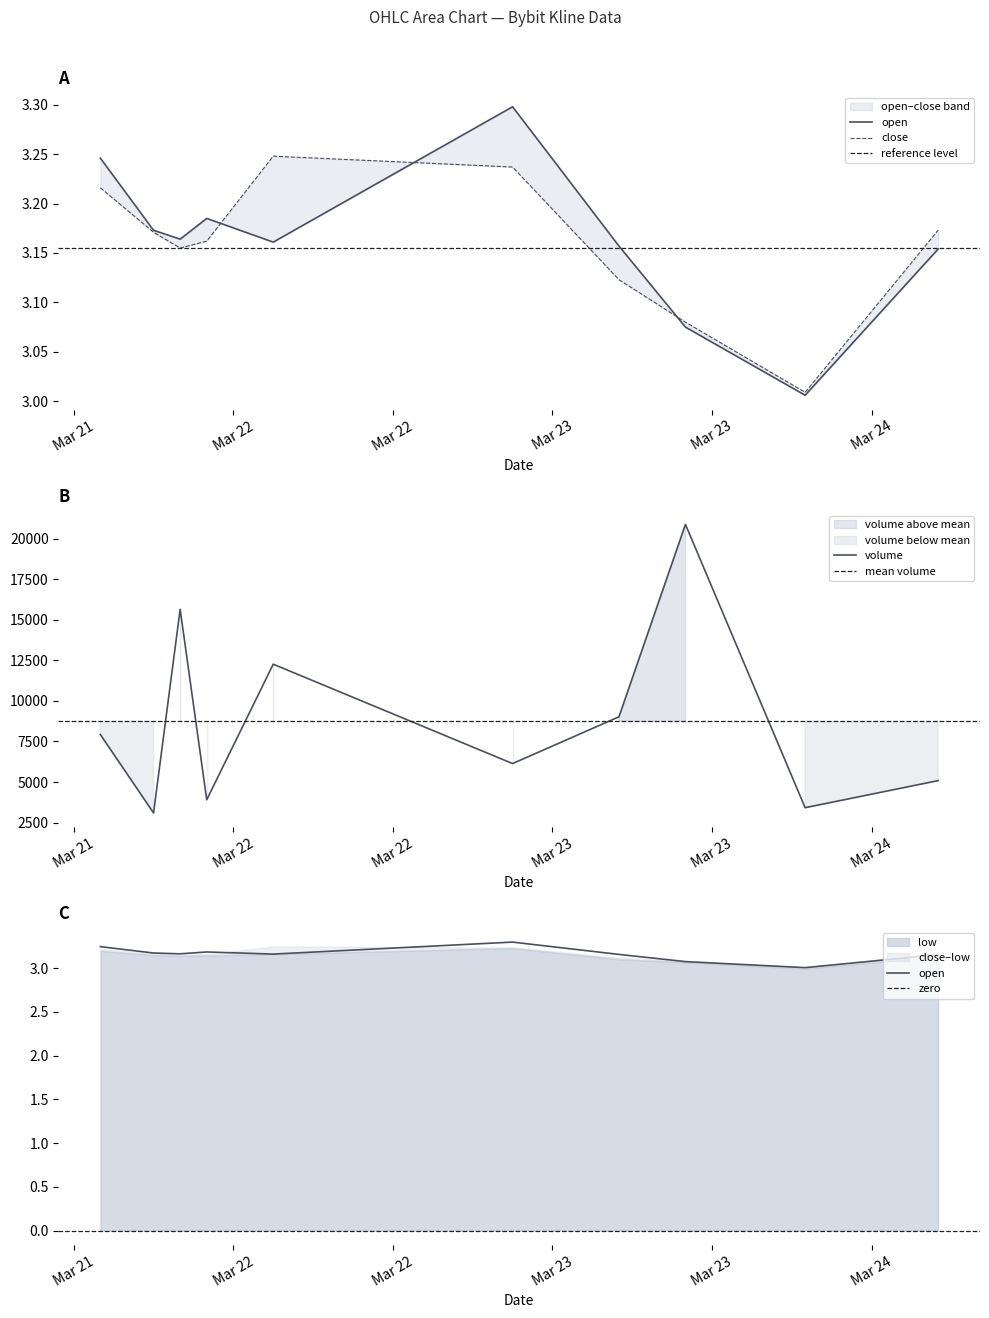

The close series shows 3.2 at 2025-03-22 03:00:00. True or false?

True